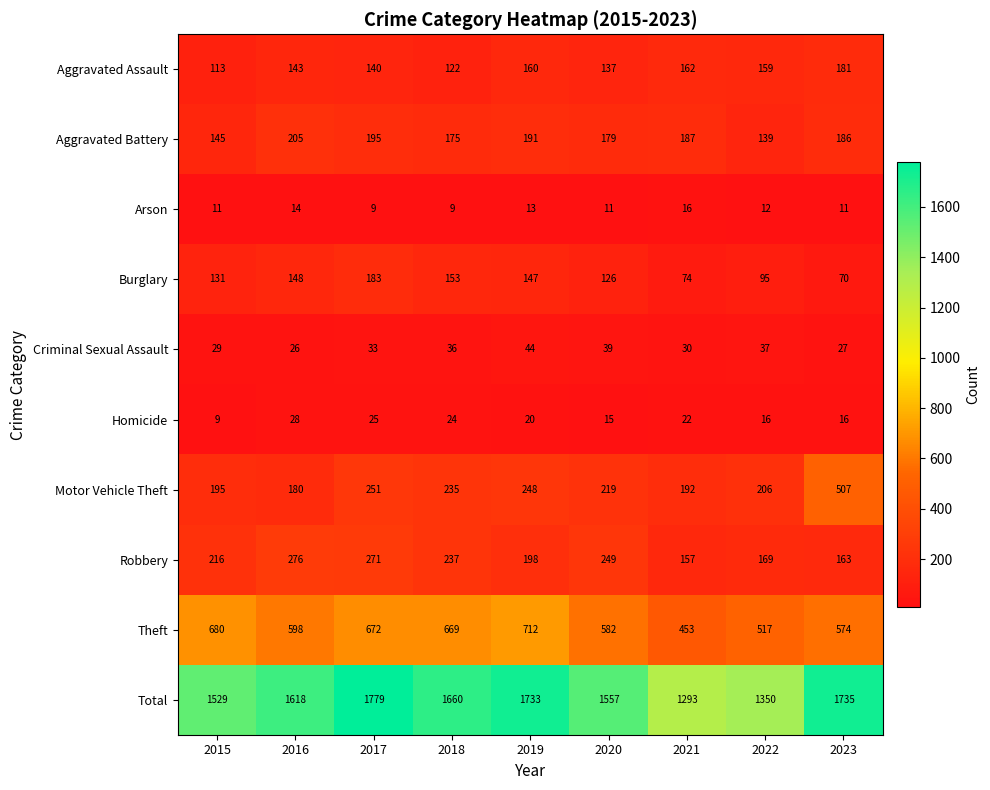

Which category has the lowest value in the Aggravated Battery series?

2022